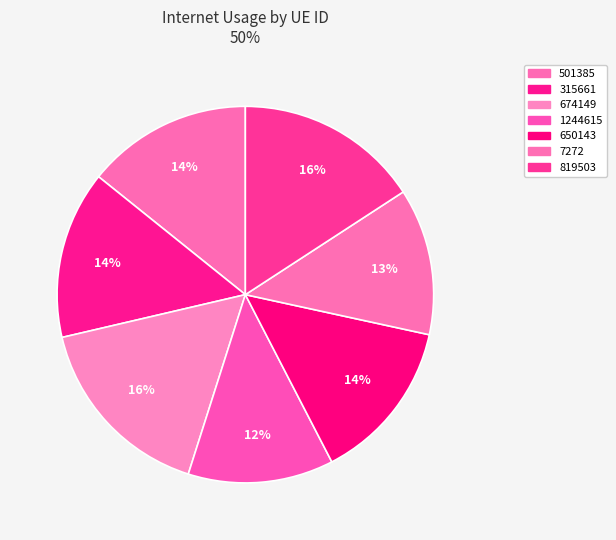

To the nearest percent, what is the difference between the largest and smallest slice percentages?

4%